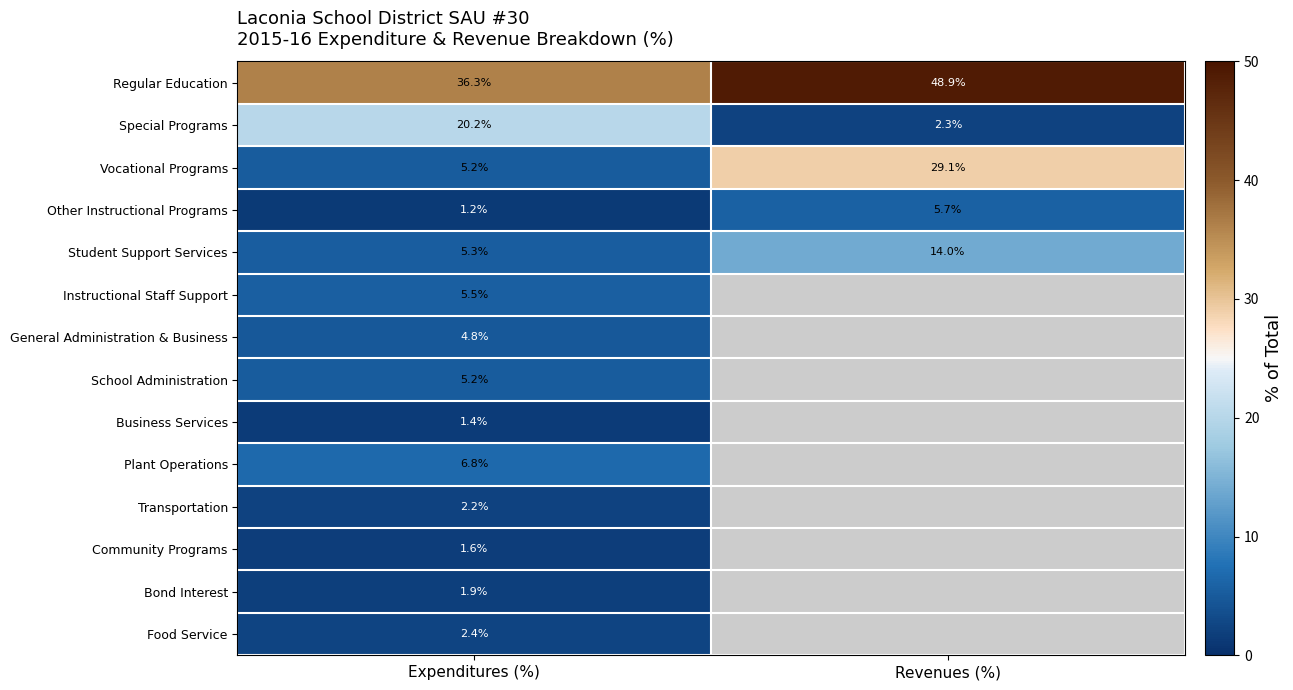

How many data points in Vocational Programs are above 29?

1